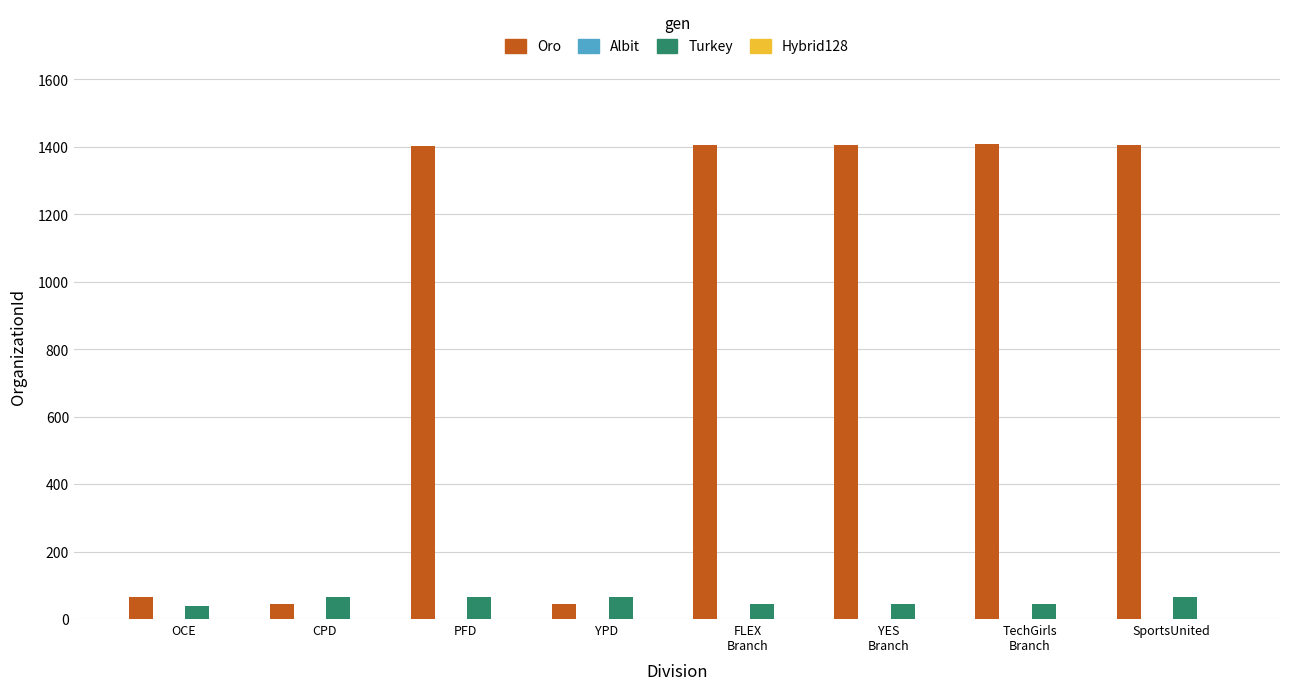

The value of Oro at YPD is 44. True or false?

True